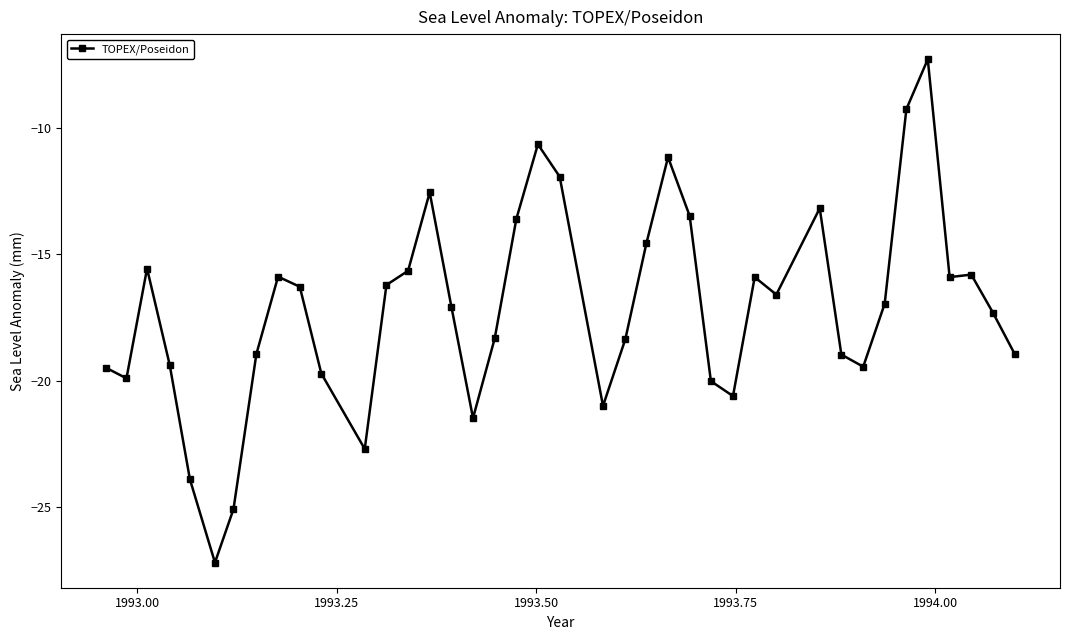

True or false: there are more than 2 points higher than both neighbors.

True